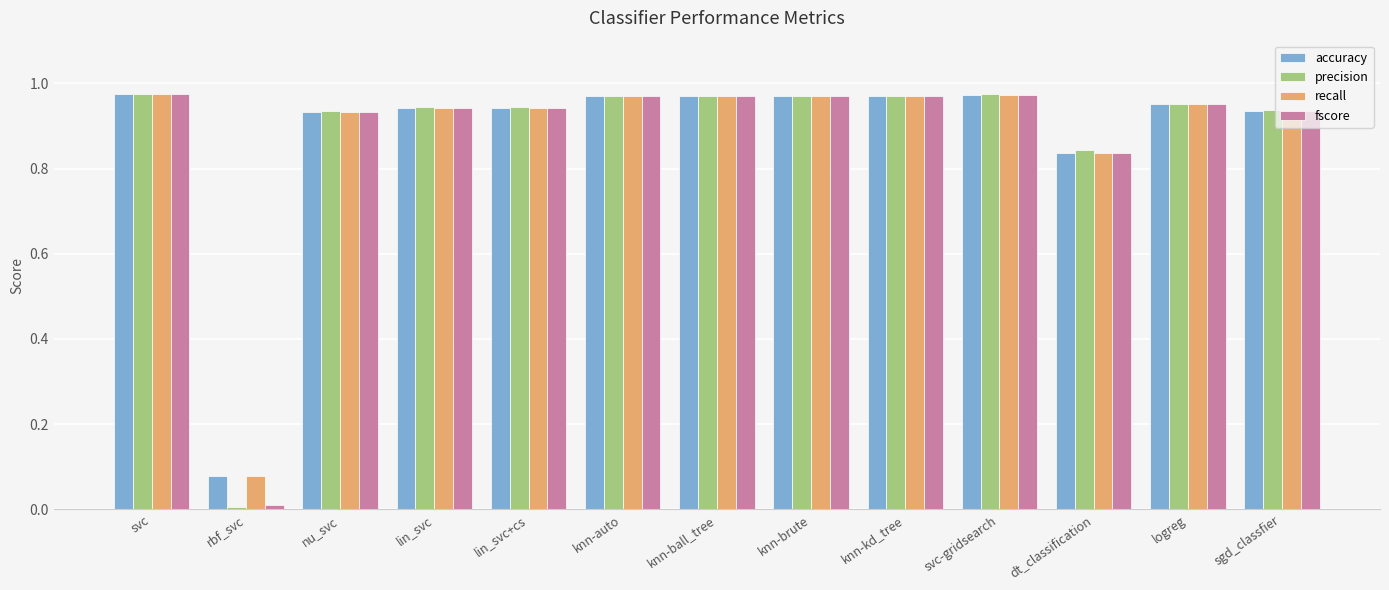

At which category does the chart reach its minimum across all series?

rbf_svc